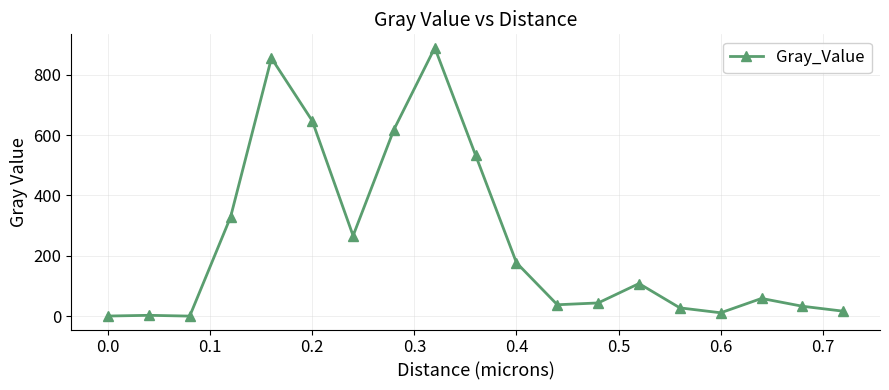

What is the value of the 7th point from the left?

266.5